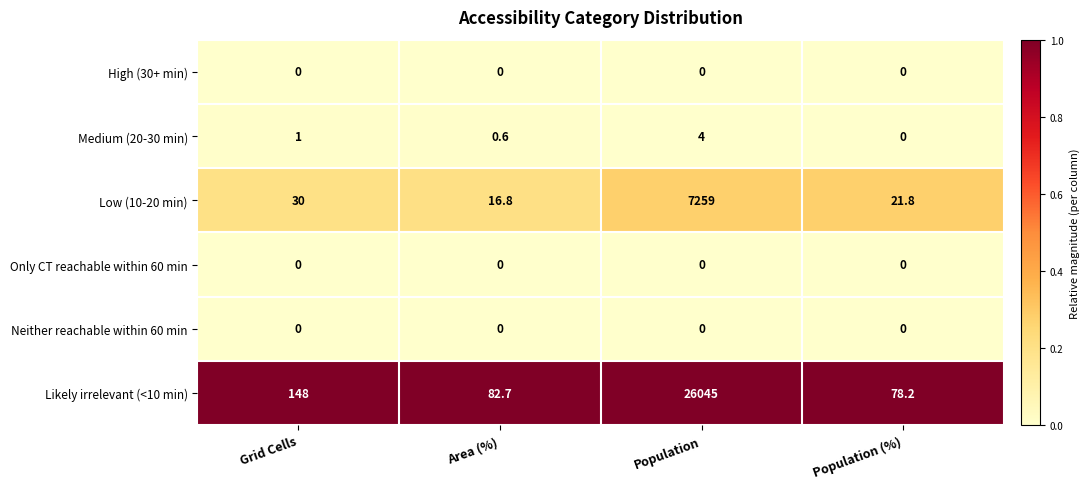

Where is Medium (20-30 min) nearest to the value 2?

Grid Cells